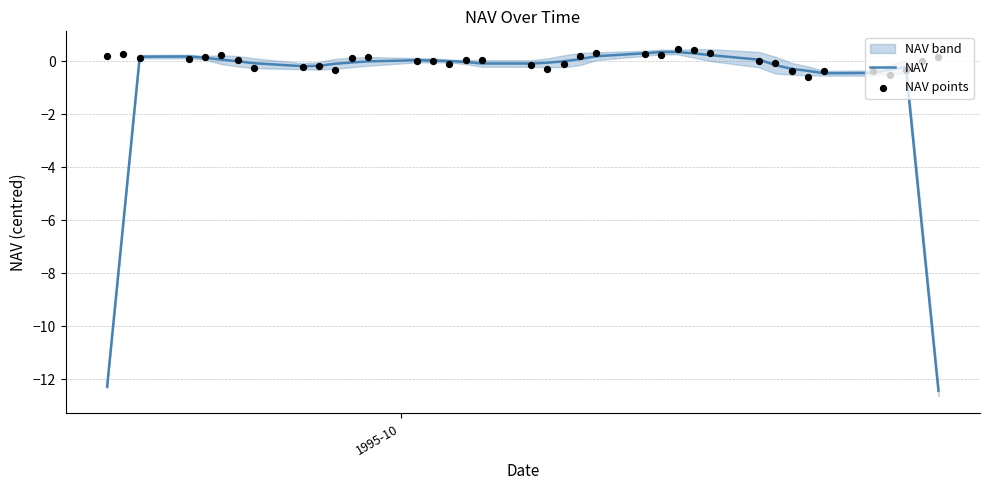

At how many categories does at least one series exceed -7?

38